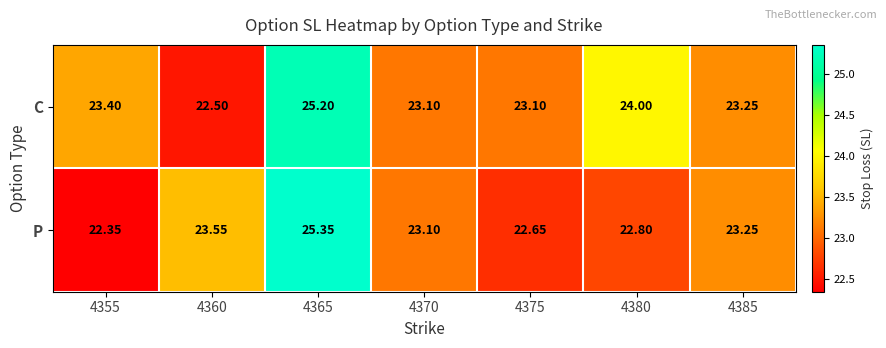

How many data points does each series have?

7